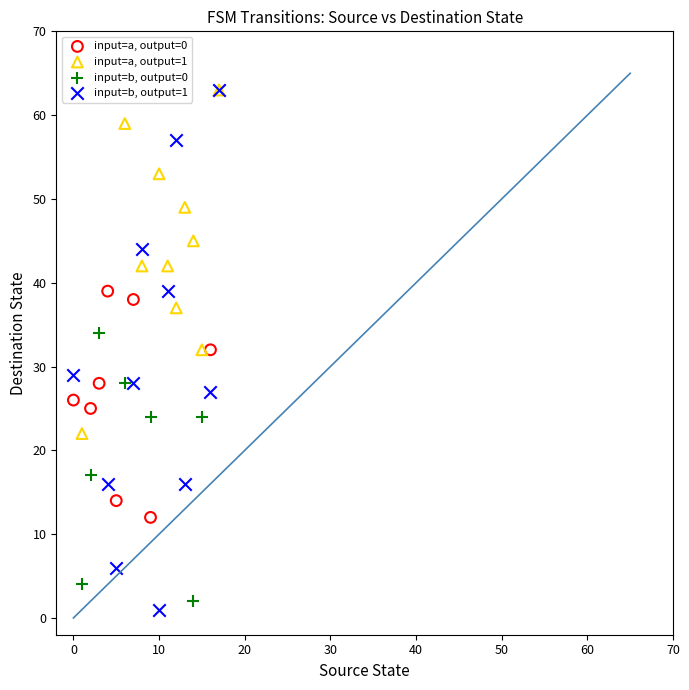

Which series has the widest spread of Y values?

input=b, output=1